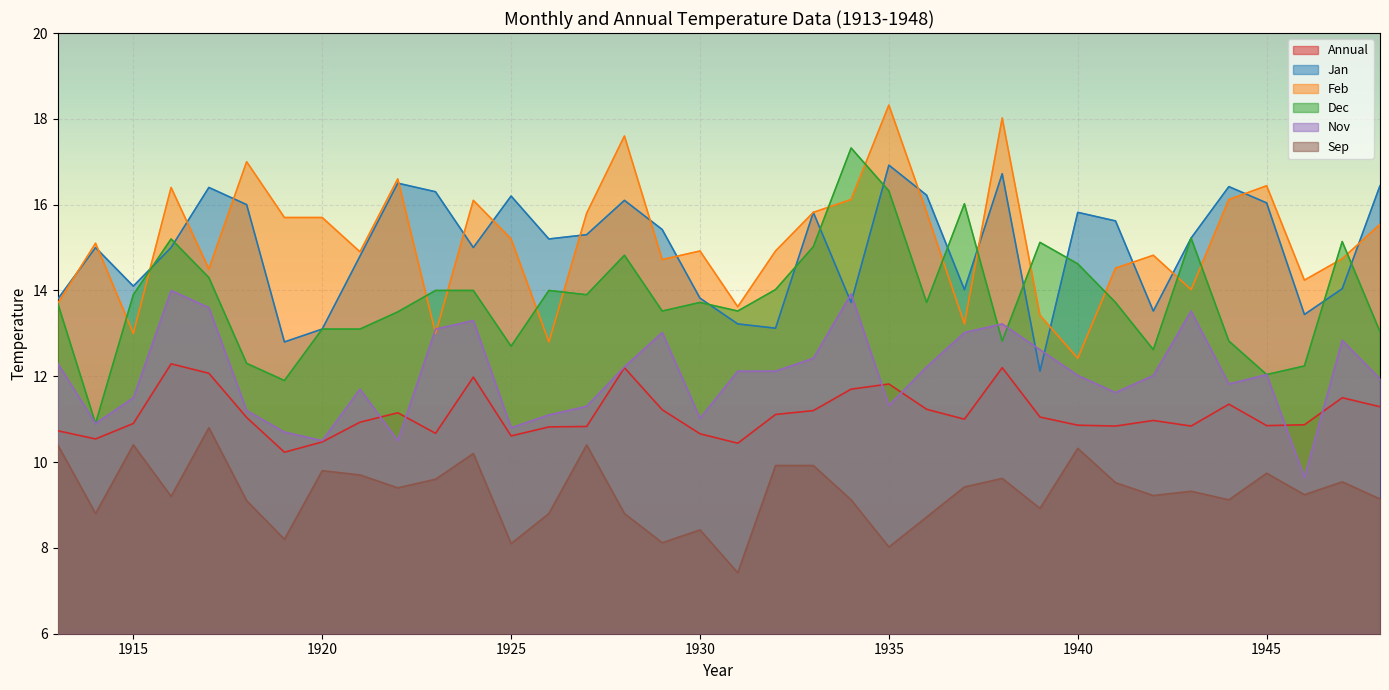

At 1932, list the series in order from smallest to largest.

Sep, Annual, Nov, Jan, Dec, Feb